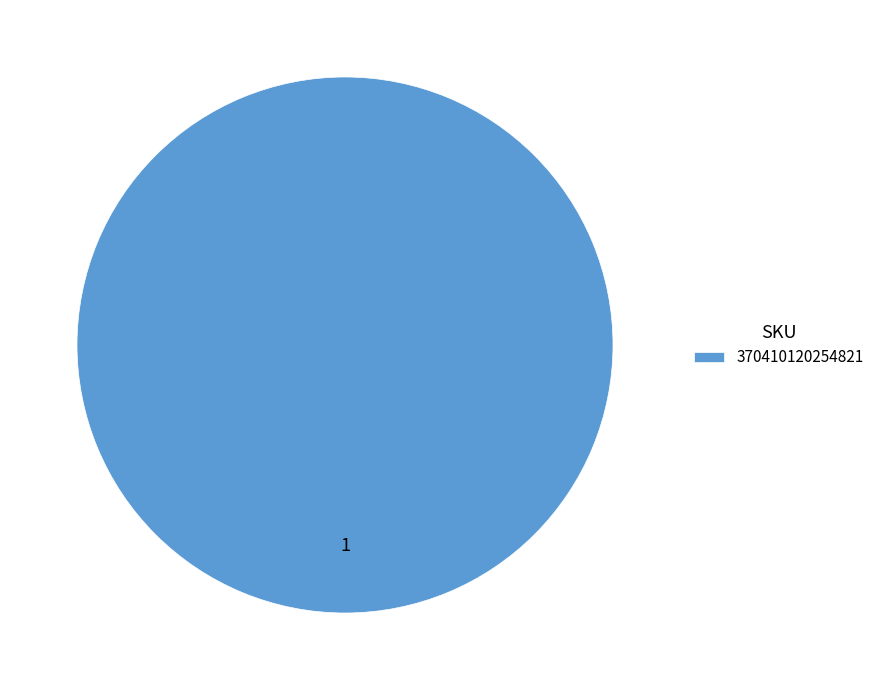

Count the number of slices in the pie.

1